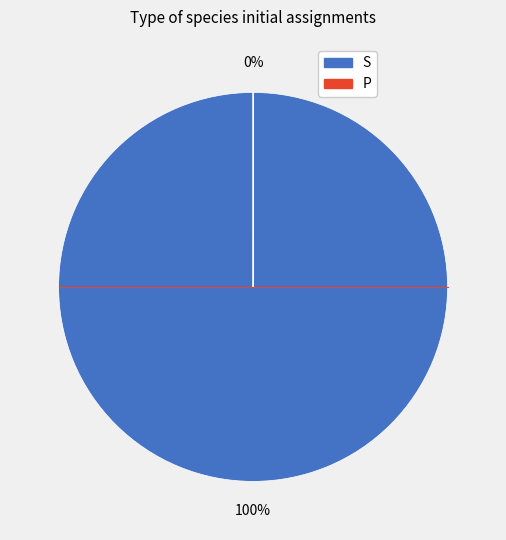

Which slice represents more than half of the pie?

S